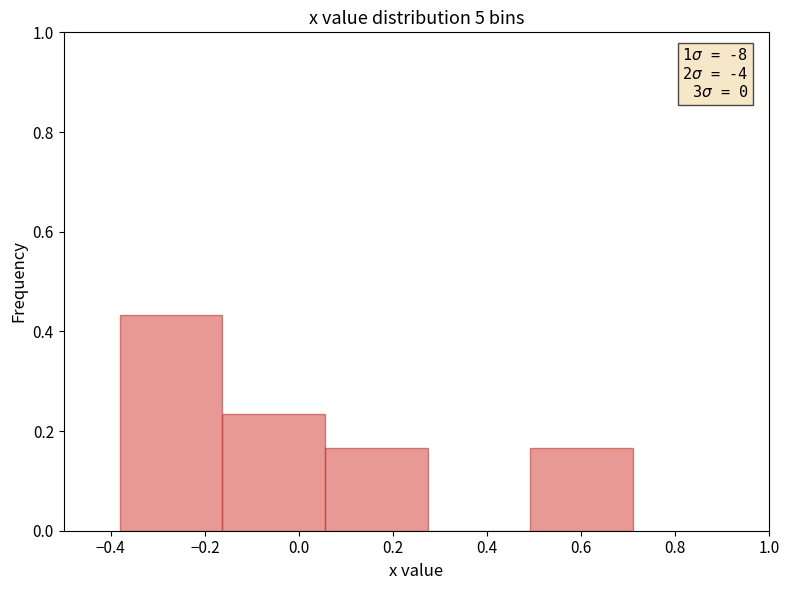

Which range on the x-axis has the tallest bar?

-0.38 to -0.16